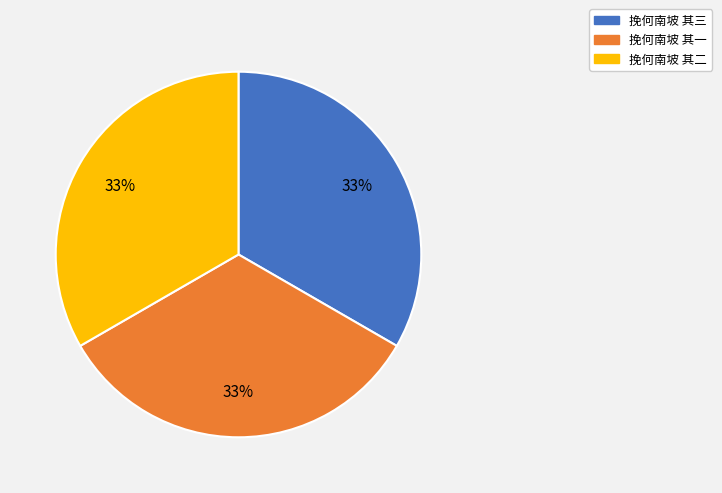

Combined, do 挽何南坡 其三 and 挽何南坡 其二 account for over 50%?

Yes